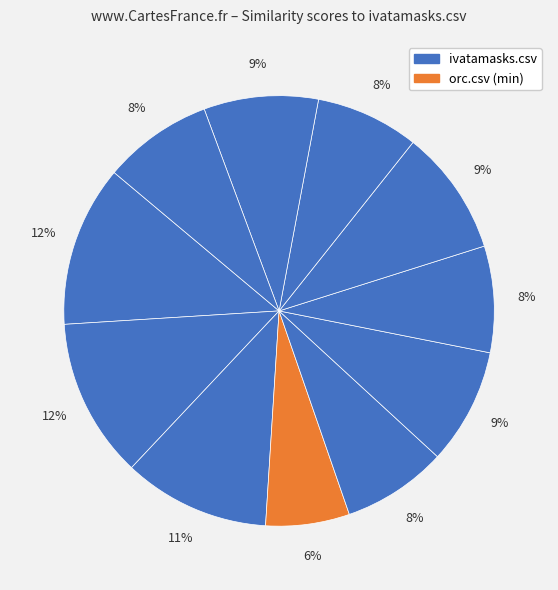

Count the number of slices in the pie.

11